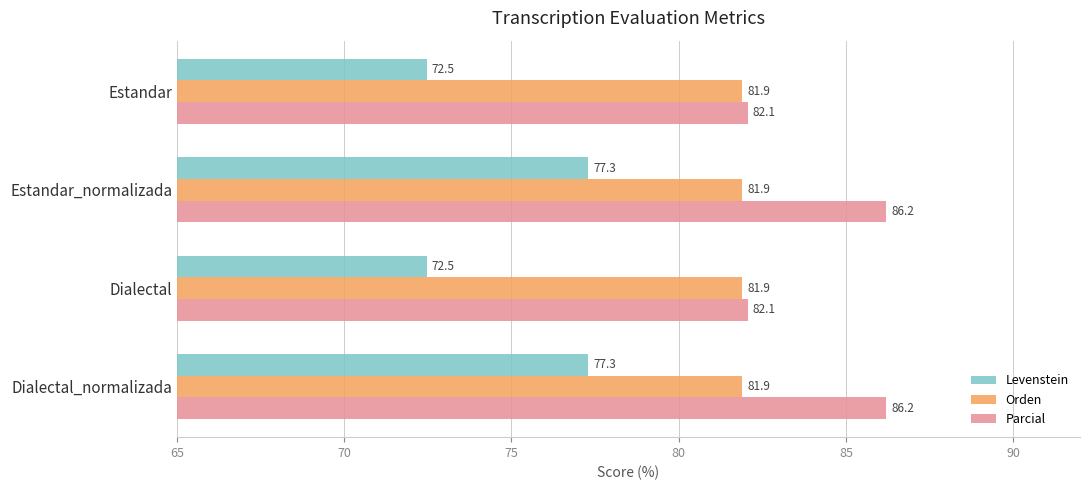

Which series changed the most between Estandar and Estandar_normalizada?

Levenstein